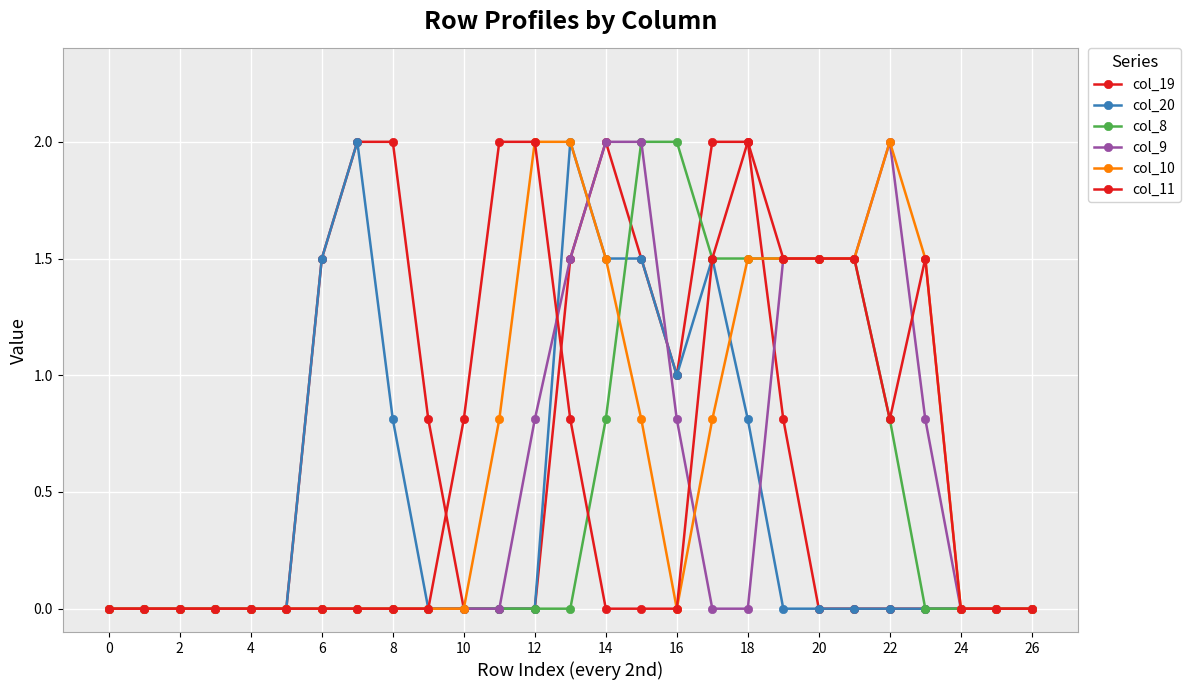

Count the number of data series in this chart.

6